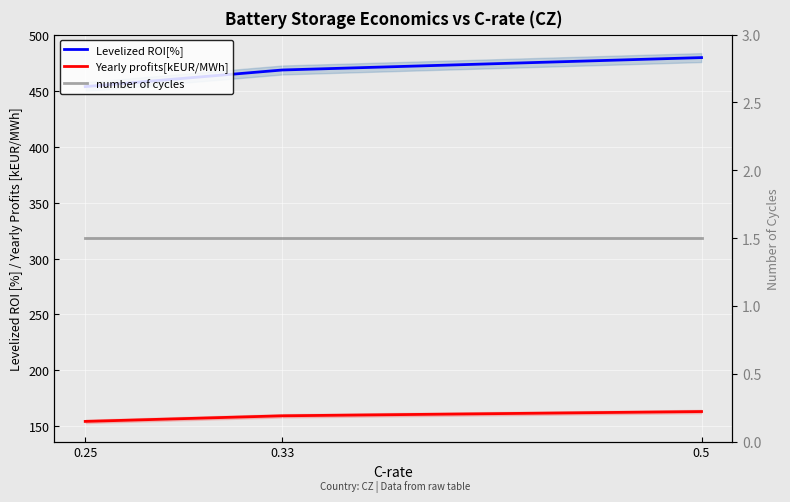

Reading left to right, extract all data points from this chart.

Levelized ROI[%]: 453.9	468.8	479.9
Yearly profits[kEUR/MWh]: 154.2	159.2	163.0
number of cycles: 1.5	1.5	1.5